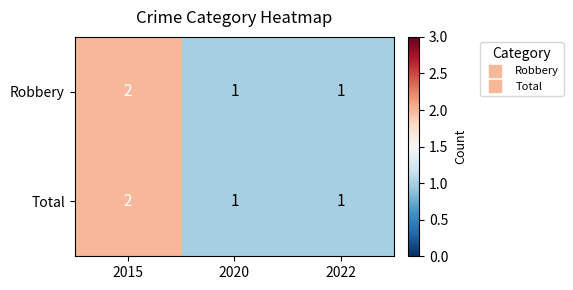

Is it true that Robbery equals 2 at 2015?

True